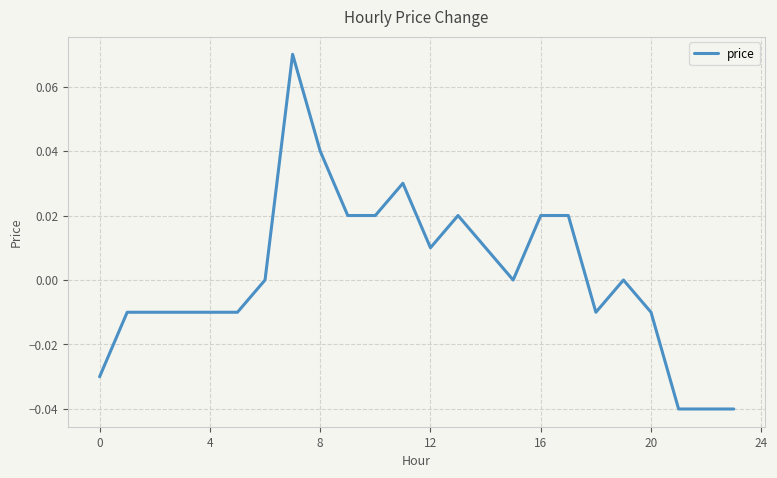

How many lines are shown in the chart?

1